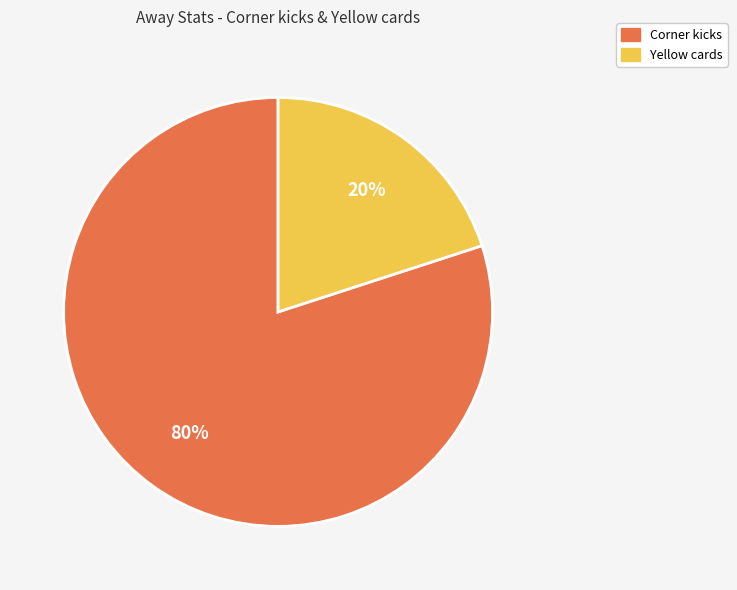

Which category has the smallest portion of the pie?

Yellow cards